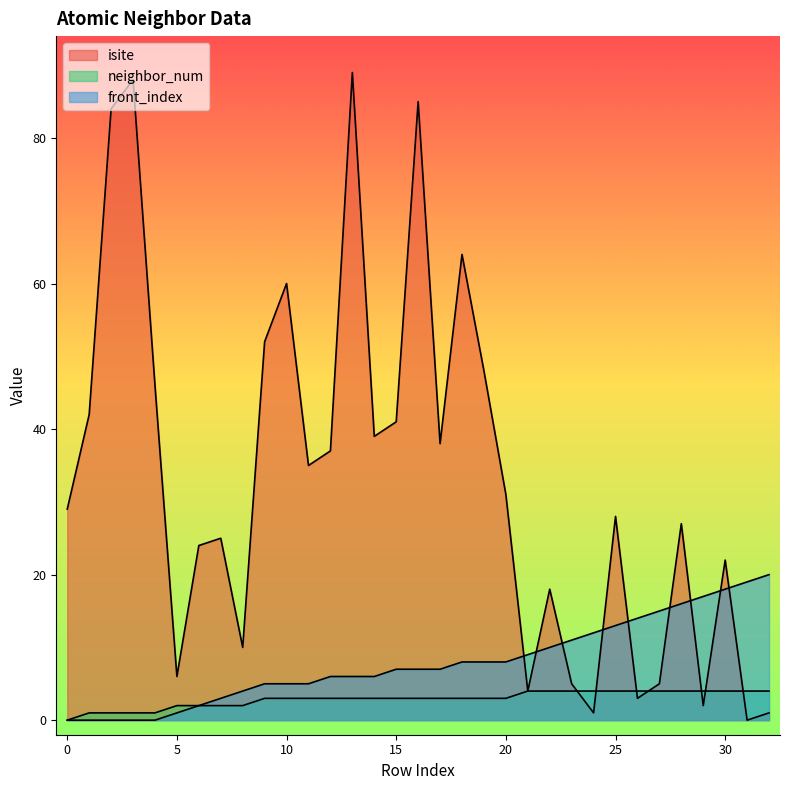

List the series in order of their overall mean, highest first.

isite, front_index, neighbor_num